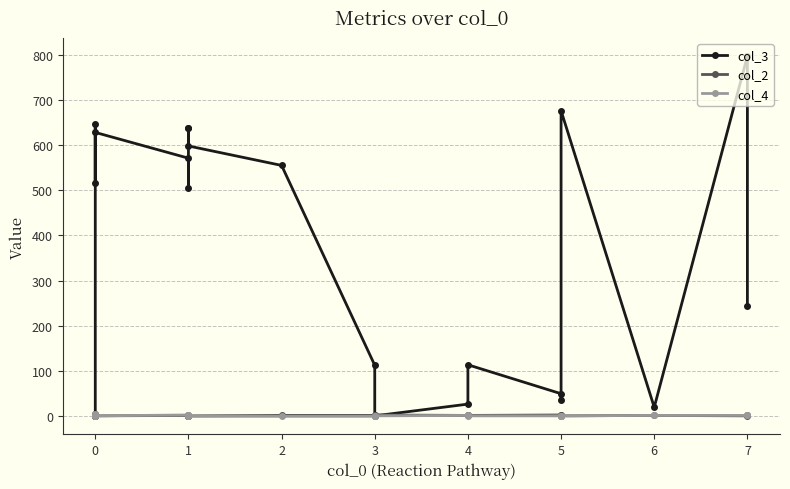

Between 0 and 3, which series saw the biggest shift?

col_3